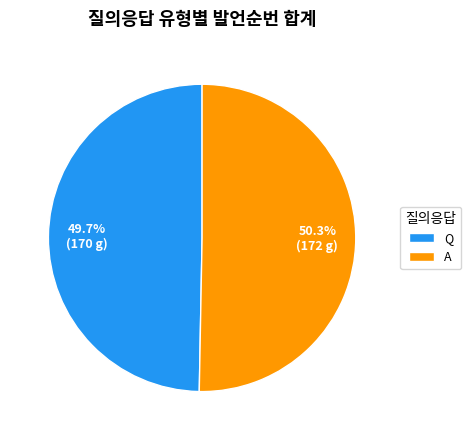

The A slice represents 50% of the pie. True or false?

True